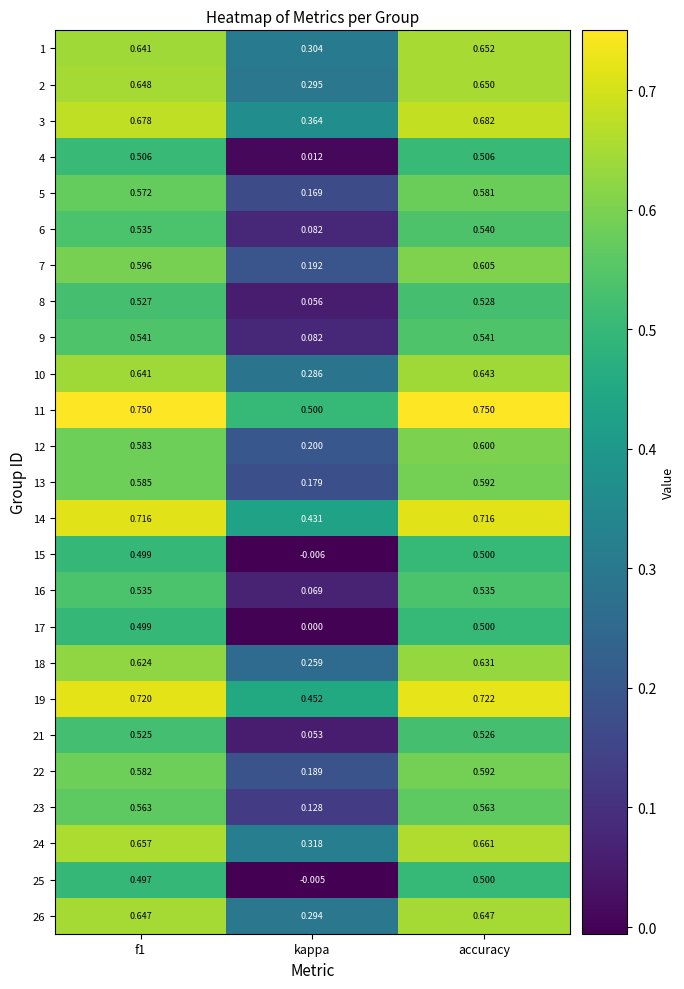

At which label is 21 closest to 0?

kappa